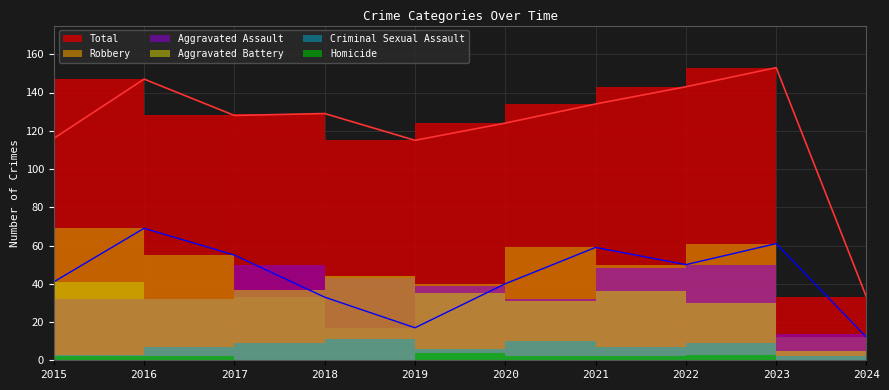

What are all the series names shown in the legend?

Aggravated Assault, Aggravated Battery, Criminal Sexual Assault, Homicide, Robbery, Total